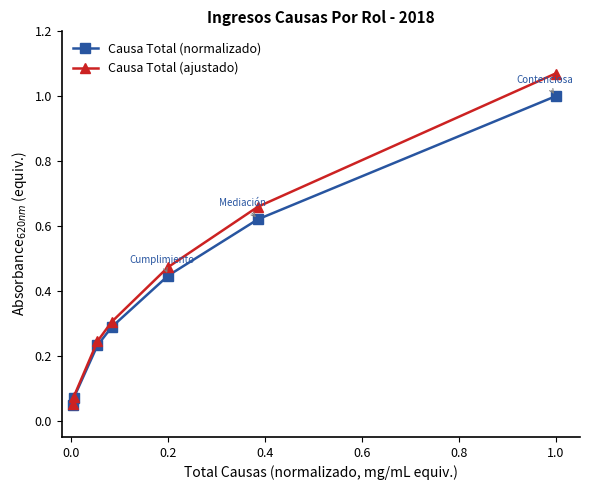

List the series in order of their overall mean, highest first.

Causa Total (ajustado), Causa Total (normalizado)